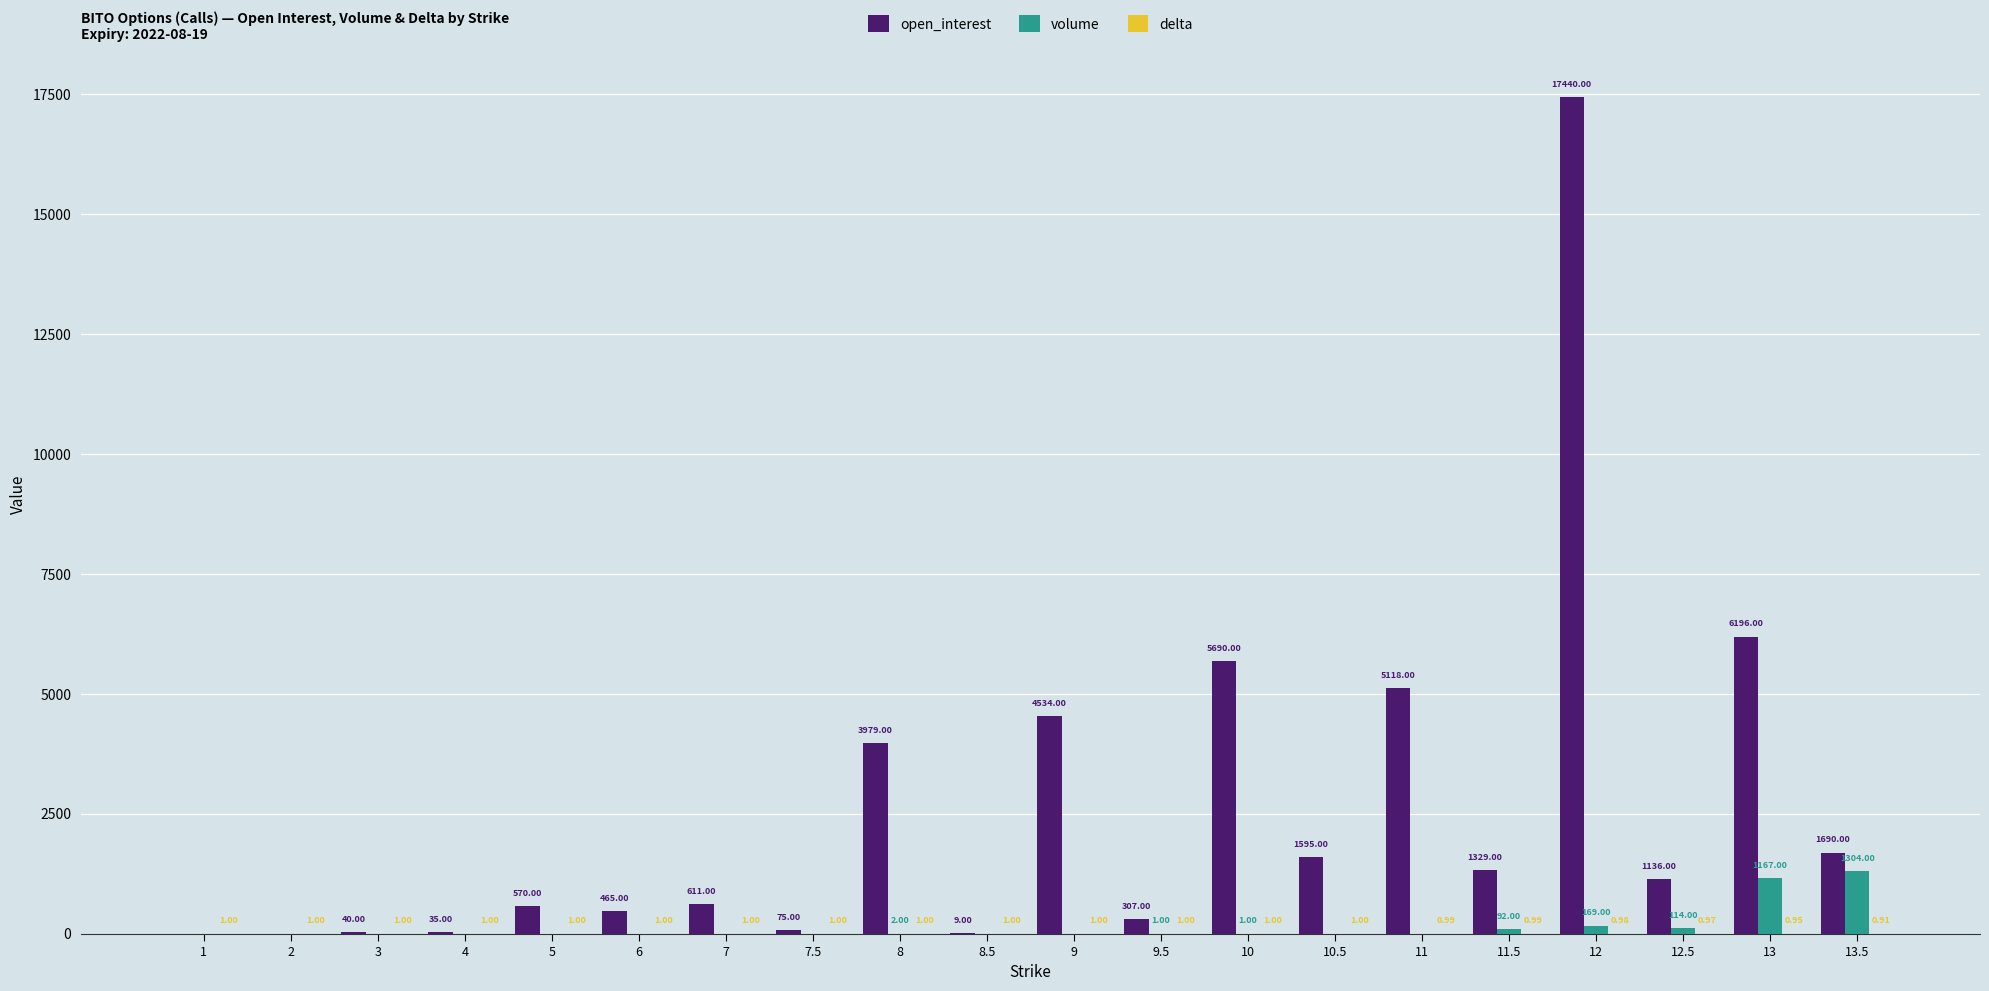

True or false: volume has a value of -871.5 at 7.

False